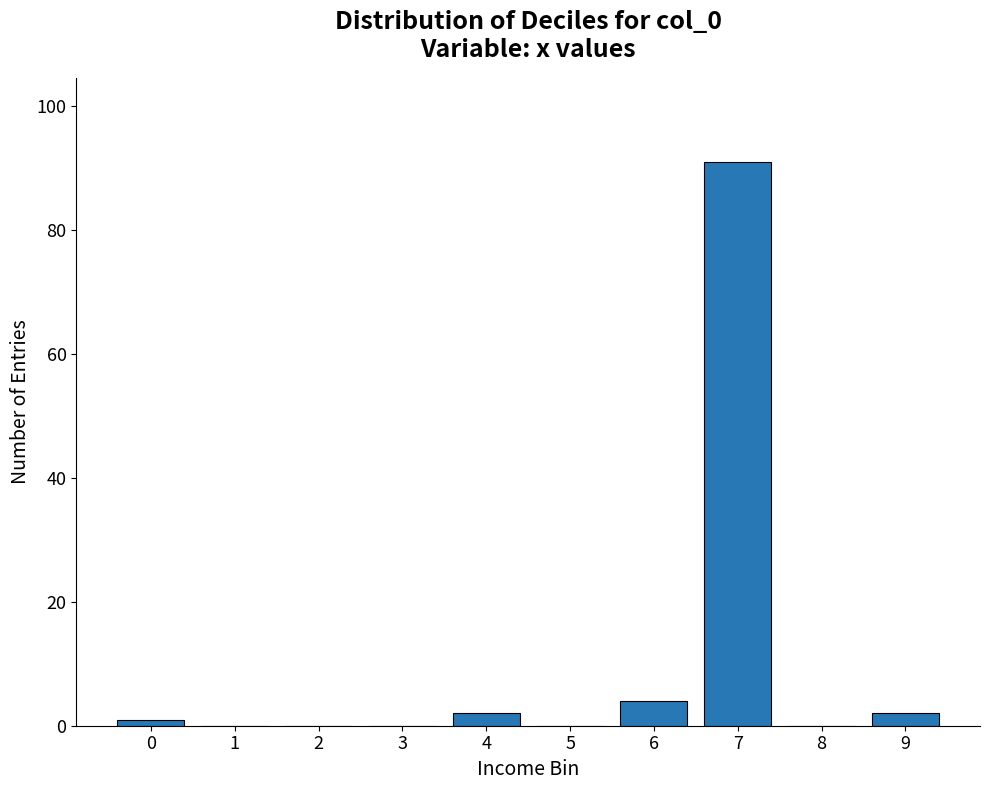

Reading right to left, list all the values displayed in this chart.

9=2	8=0	7=91	6=4	5=0	4=2	3=0	2=0	1=0	0=1